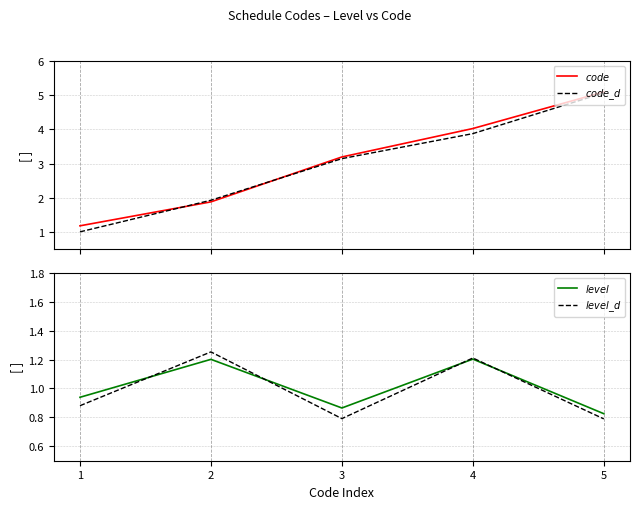

Reading left to right, transcribe all the data shown in this chart.

$code$: 1.2	1.9	3.2	4.0	5.1
$code\_d$: 1.0	1.9	3.1	3.9	5.1
$level$: 0.9	1.2	0.9	1.2	0.8
$level\_d$: 0.9	1.3	0.8	1.2	0.8